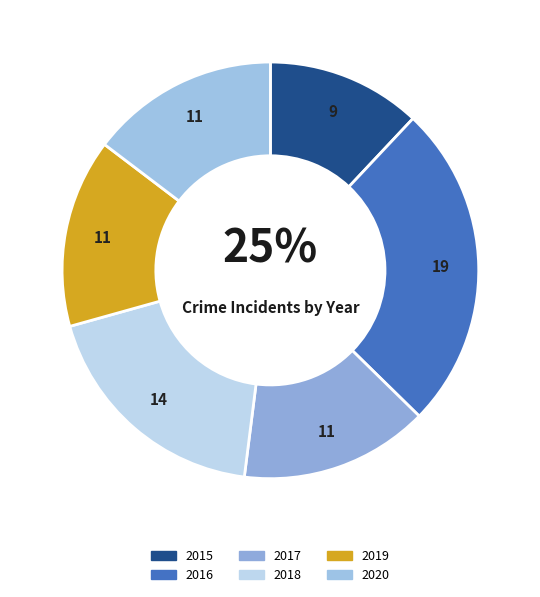

To the nearest percent, what is the difference between the 2019 and 2018 slice percentages?

4%